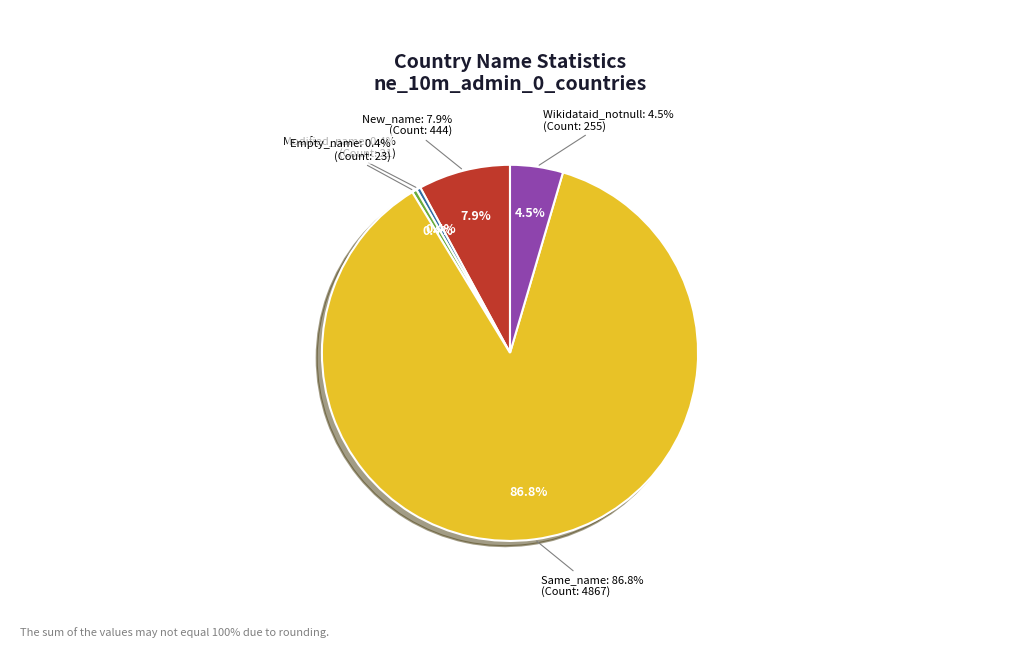

True or false: New_name accounts for 8% of the total.

True